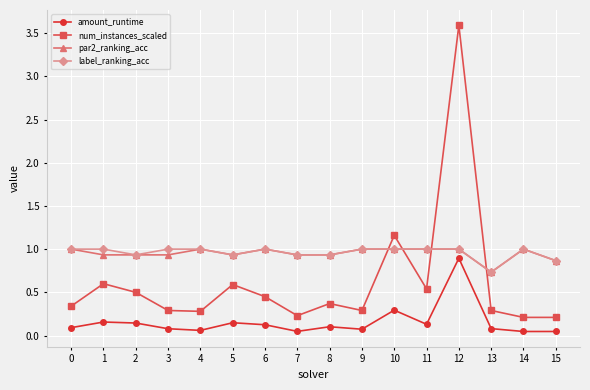

At which category is the sum across all series the highest?

12